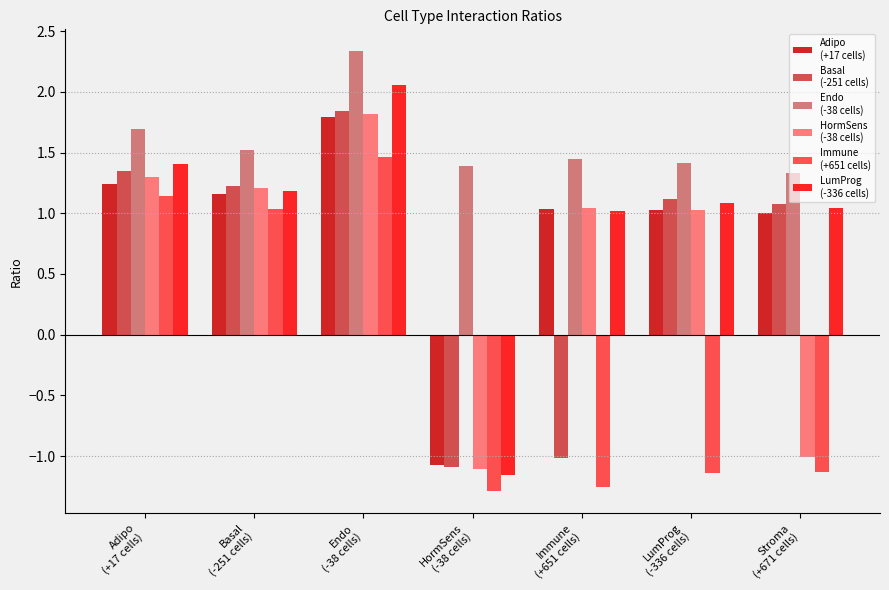

What is the greatest value displayed?

2.3